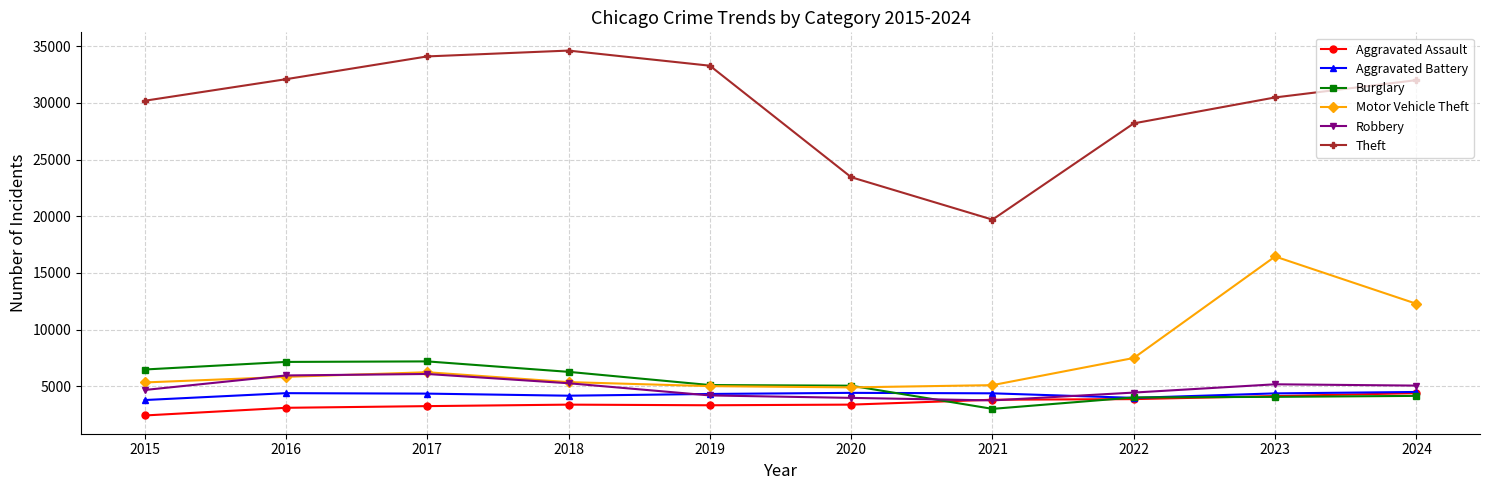

What is the minimum value for Theft?

19703